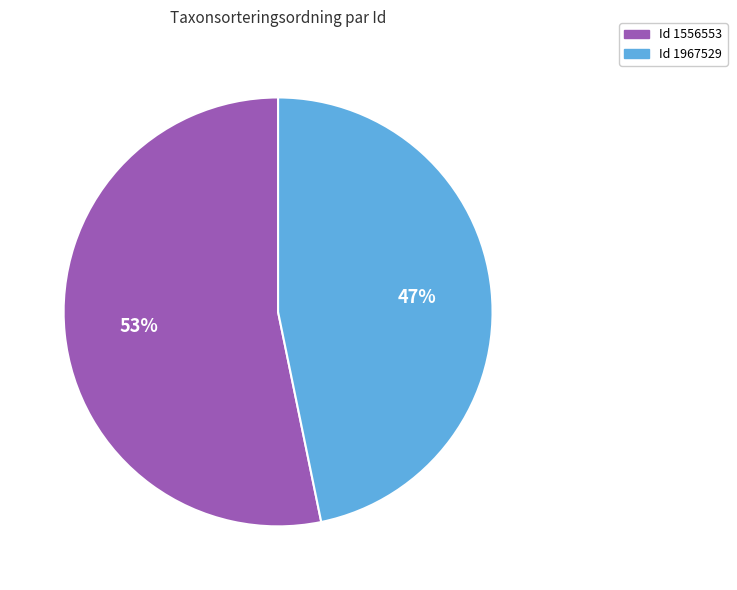

Is there any slice that represents more than half of the pie?

Yes